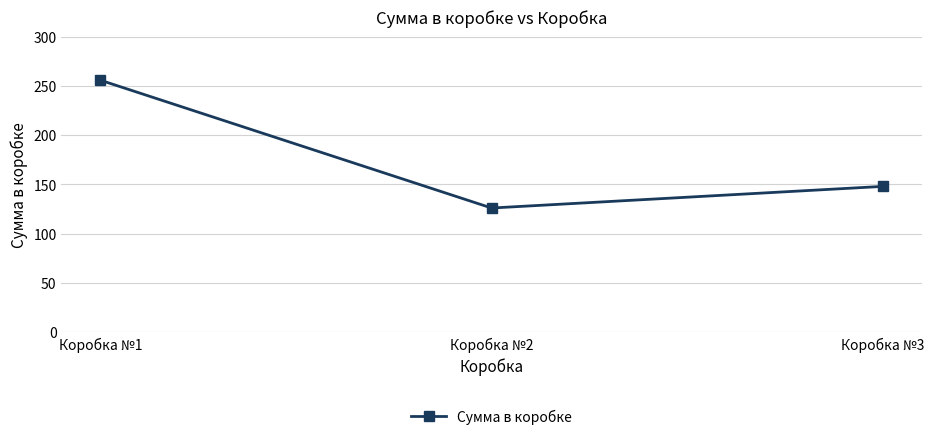

What is the difference between the maximum and minimum values?

130